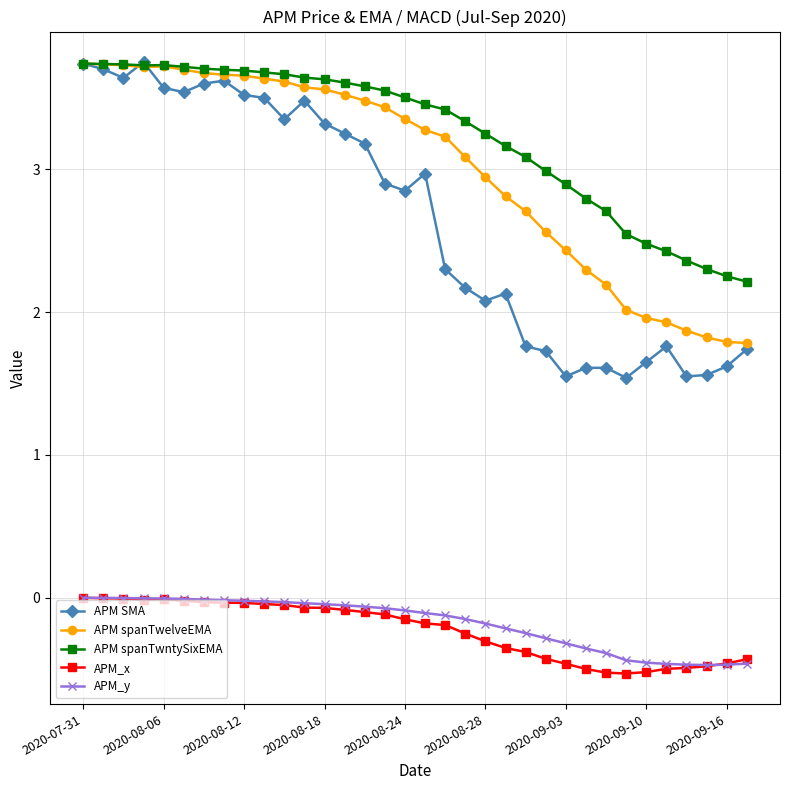

Which series has the widest spread of values?

APM SMA